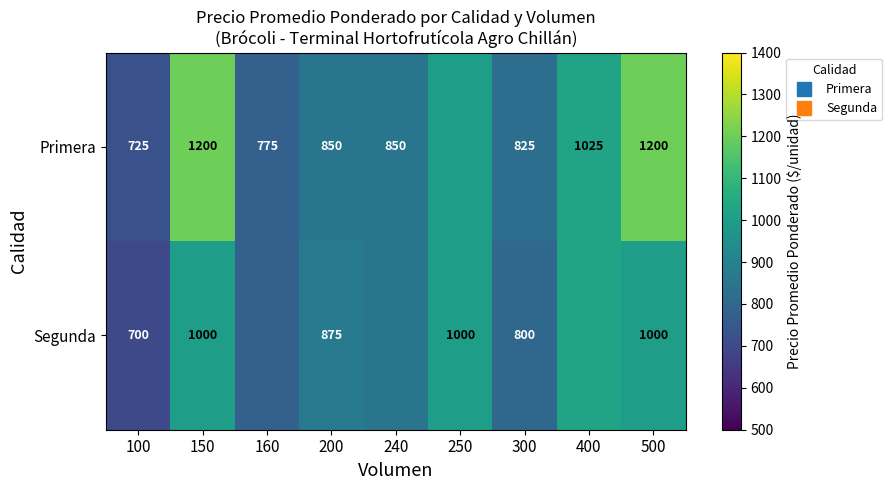

At how many categories does at least one series exceed 953?

4